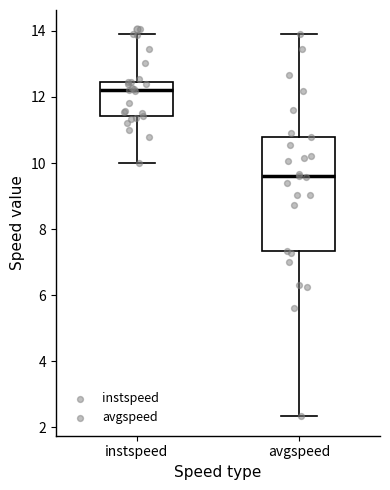

Reading left to right, read every box against the y-axis: the position of its median line, the range the box covers, and the ends of its whiskers. The values are not printed on the chart, so give them approximately, as read against the axis.

instspeed: median 12.2, box 11.4 to 12.4, whiskers 10.0 to 13.8
avgspeed: median 9.6, box 7.4 to 10.8, whiskers 2.4 to 13.8